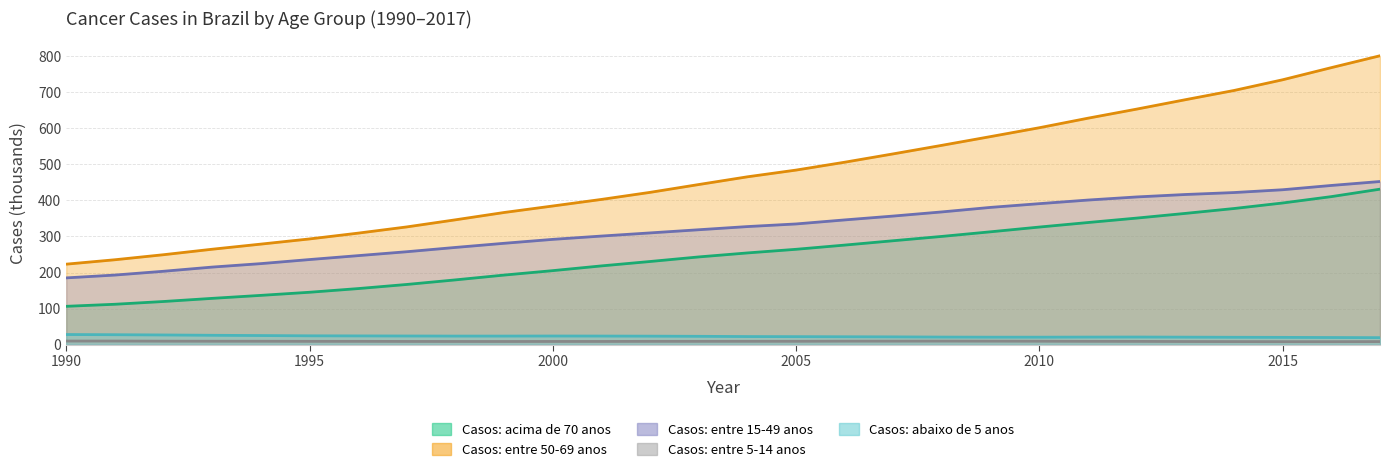

Is the value of Casos: entre 50-69 anos at 11 greater than the value of Casos: entre 5-14 anos at 23?

Yes